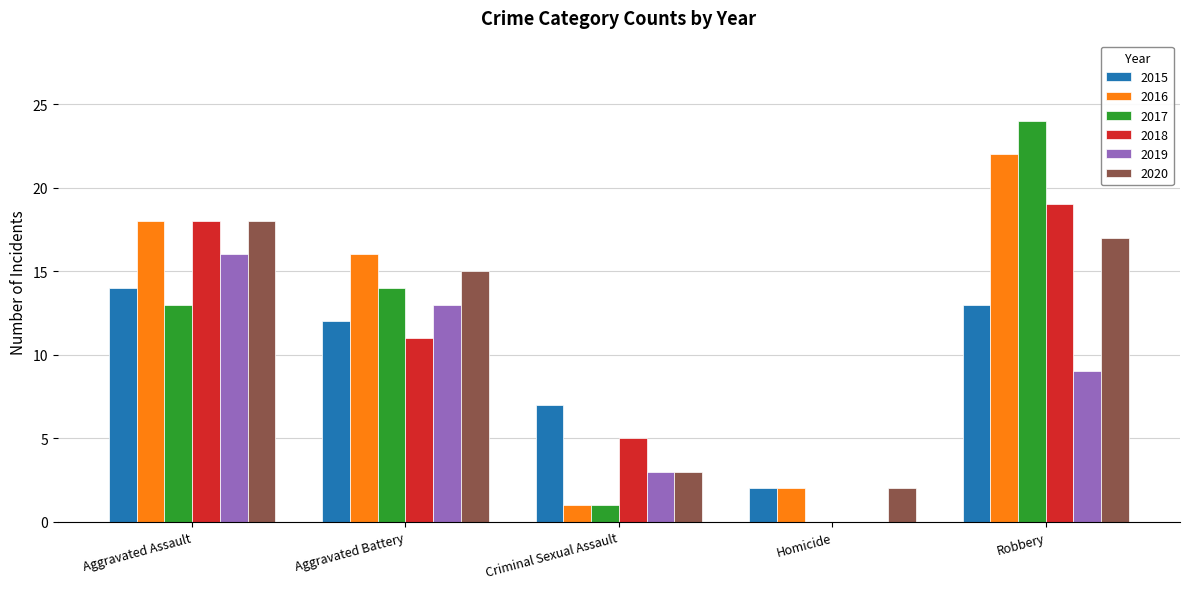

What are all the series names shown in the legend?

2015, 2016, 2017, 2018, 2019, 2020